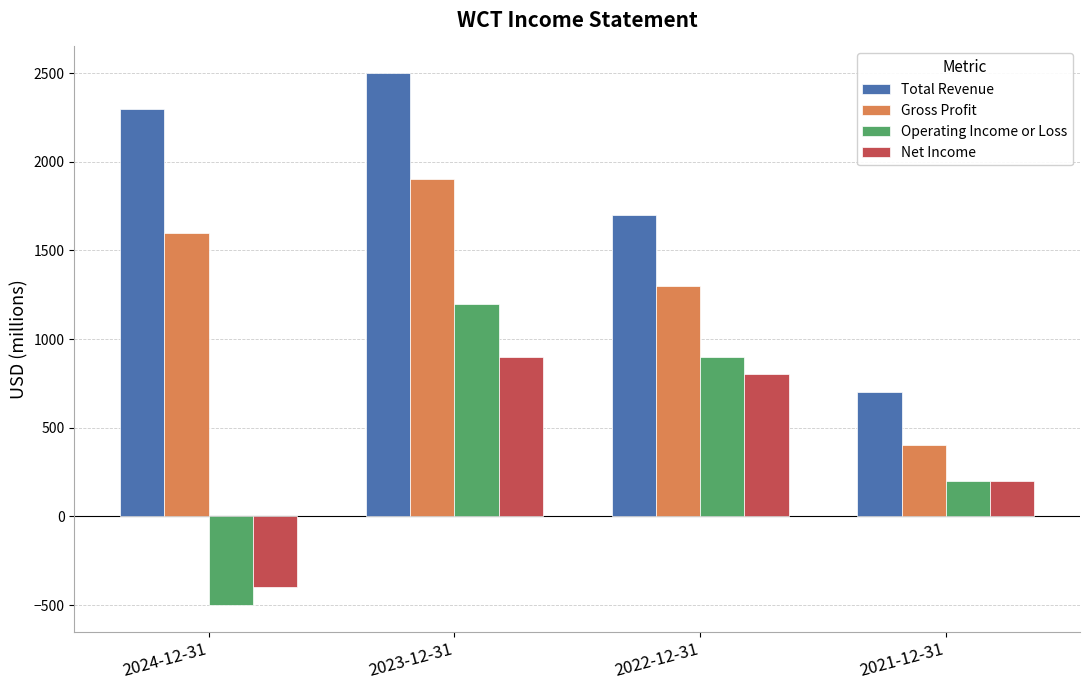

Count the Operating Income or Loss values in the range 200 to 1200.

3